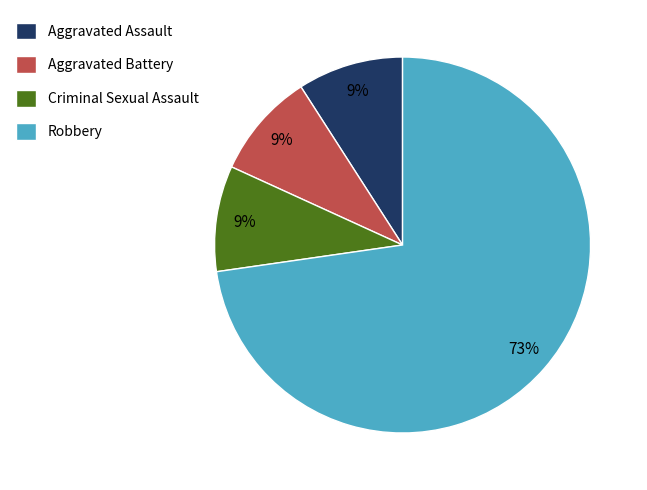

Combined, do Criminal Sexual Assault and Robbery account for over 50%?

Yes